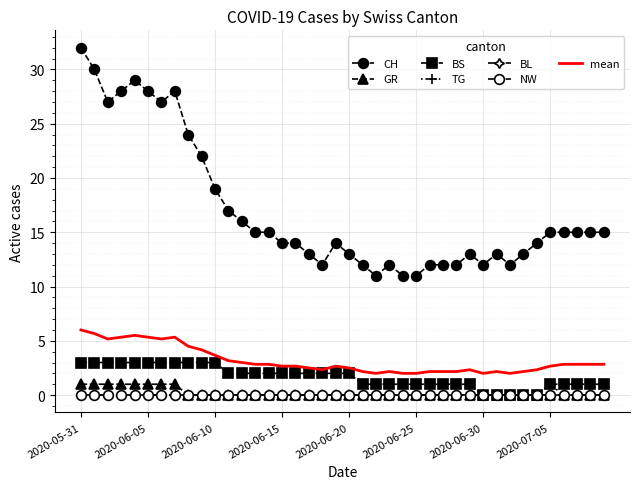

How many positive values does the GR series have?

8